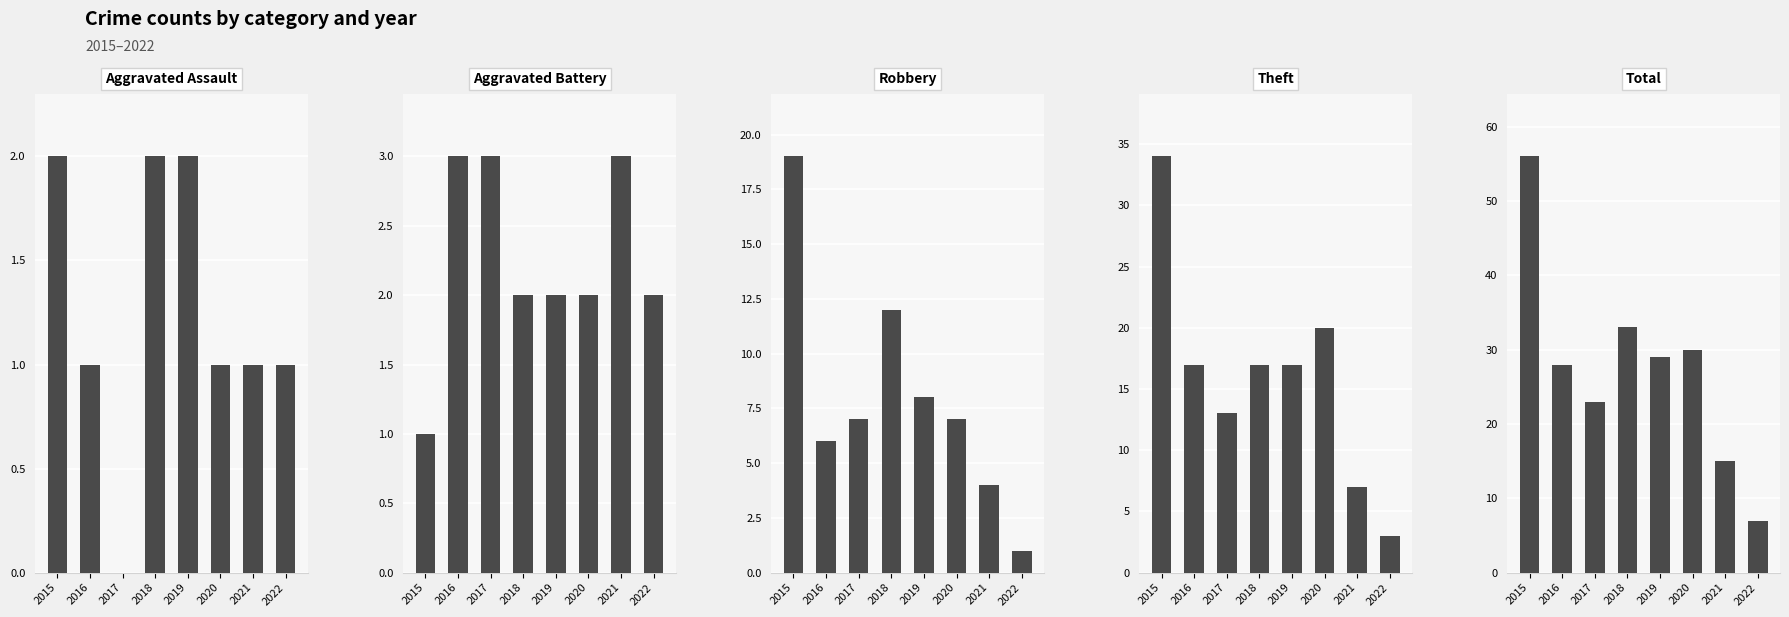

What is the total value across all series at 2021?

30